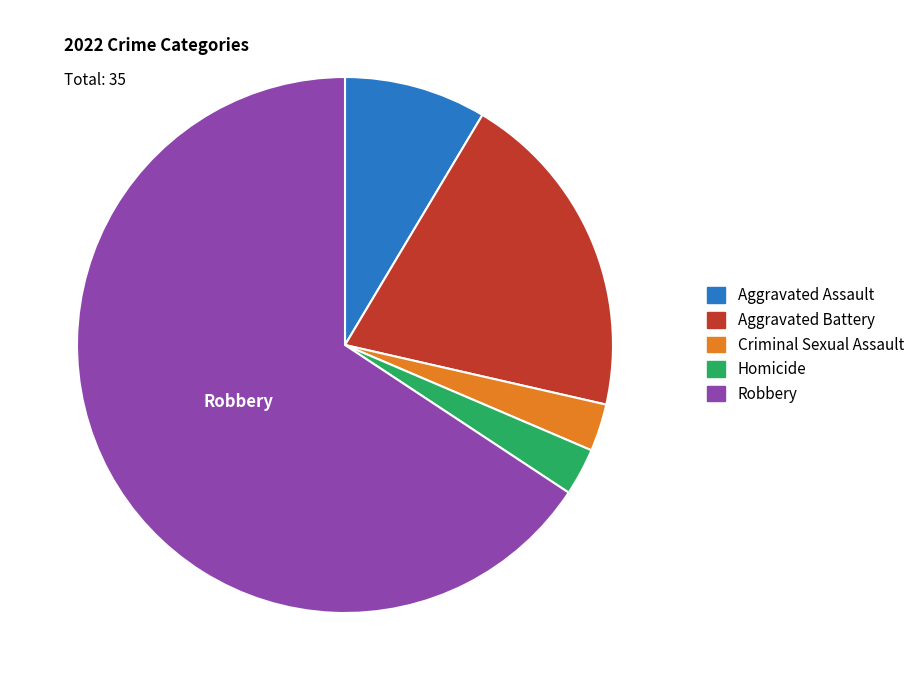

Approximately how many times larger is the value at Criminal Sexual Assault compared to Aggravated Assault?

0.3